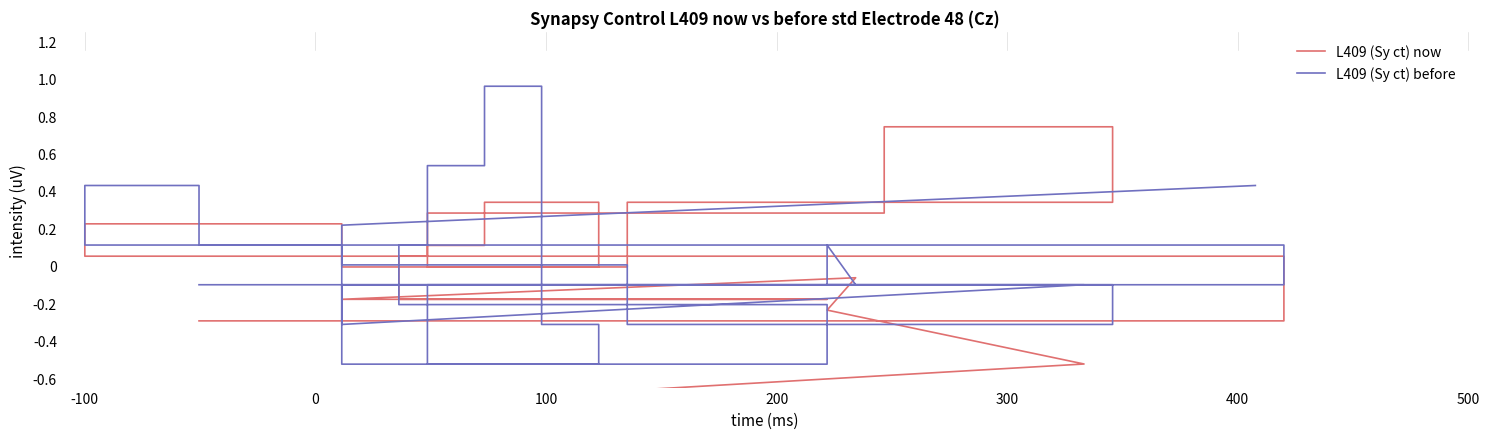

What are all the series names shown in the legend?

L409 (Sy ct) now, L409 (Sy ct) before